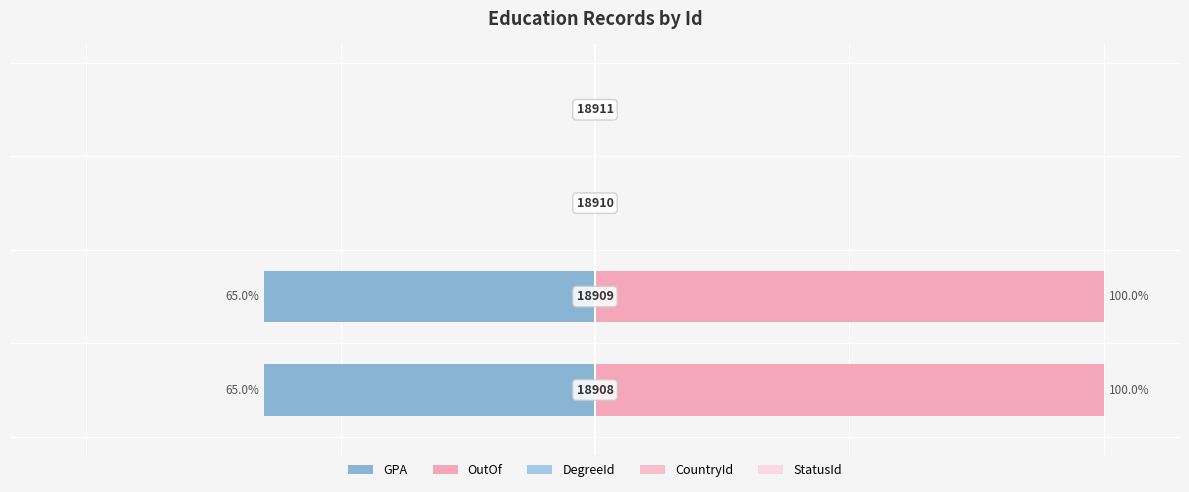

Reading left to right, what are all the values shown in this chart?

GPA: -65	-65	0	0
OutOf: 100	100	0	0
DegreeId: 0	0	0	0
CountryId: 0	0	0	0
StatusId: 0	0	0	0